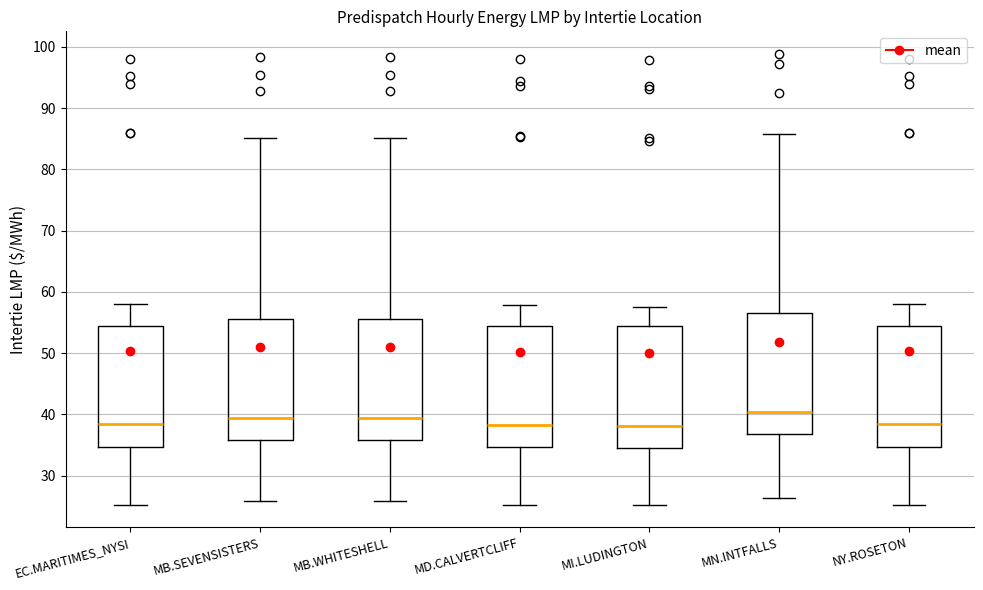

Where is the lower edge of the box for MN.INTFALLS on the y-axis? The values are not printed on the chart, so give them approximately, as read against the axis.

37